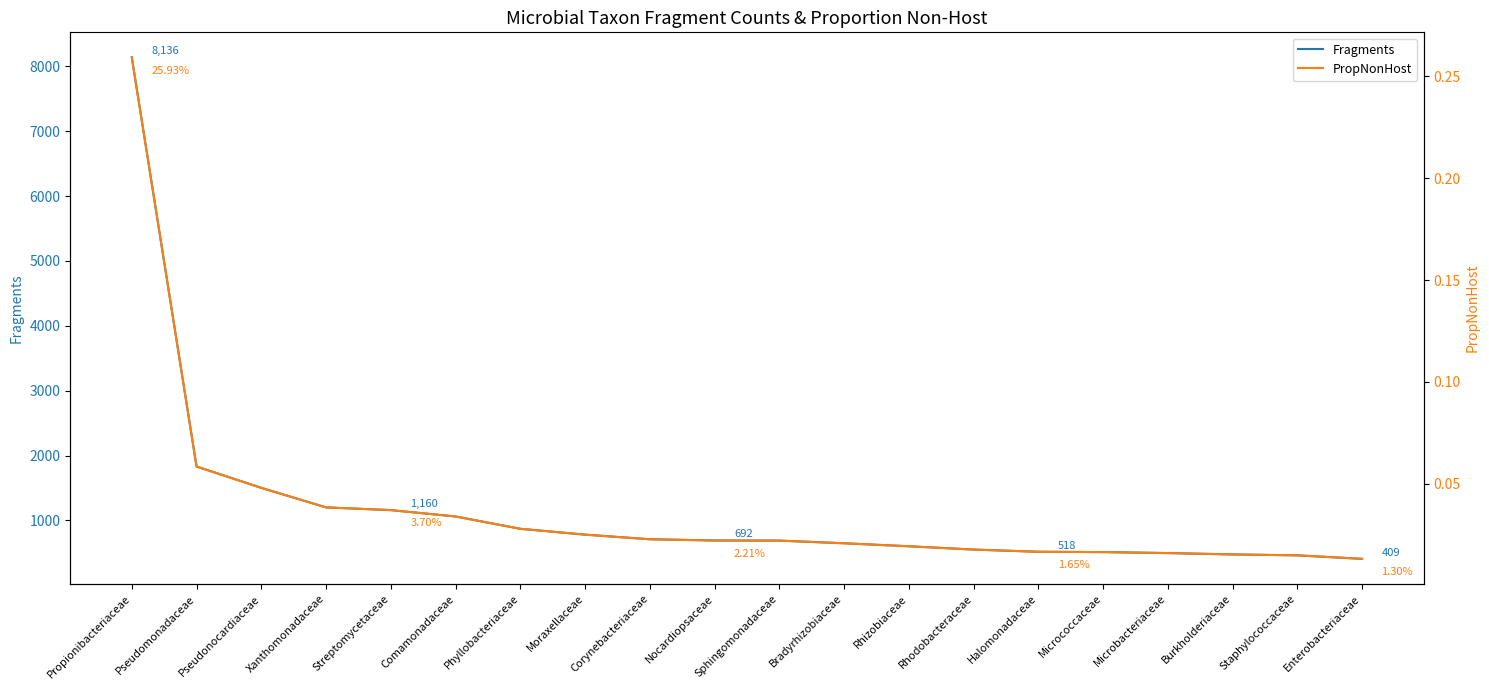

At which label is Fragments closest to 4272?

Pseudomonadaceae